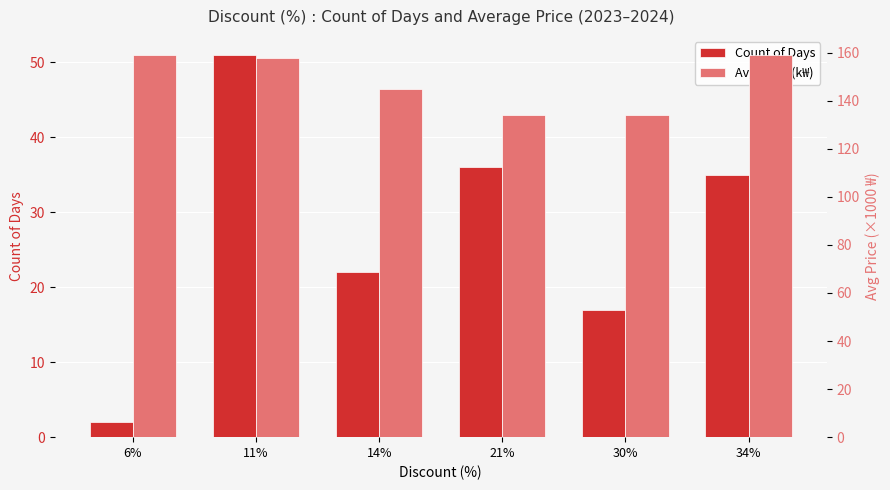

What is the smallest value displayed?

2.0